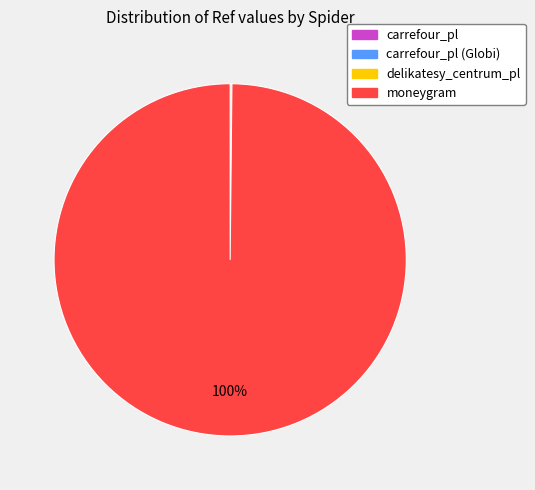

To the nearest percent, what is the average slice percentage?

25%